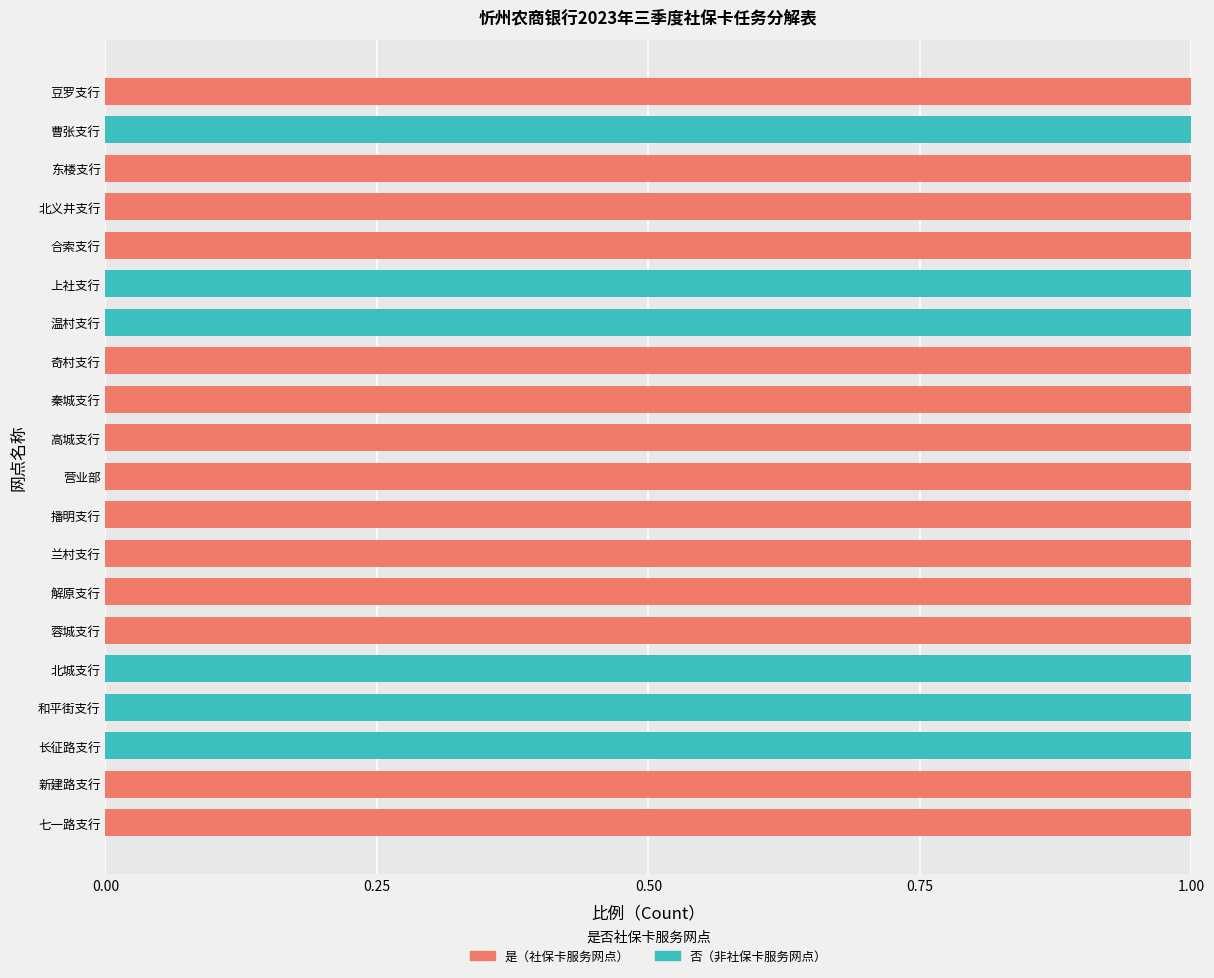

Is it true that 社保卡服务网点（否） equals 2 at 和平街支行?

False